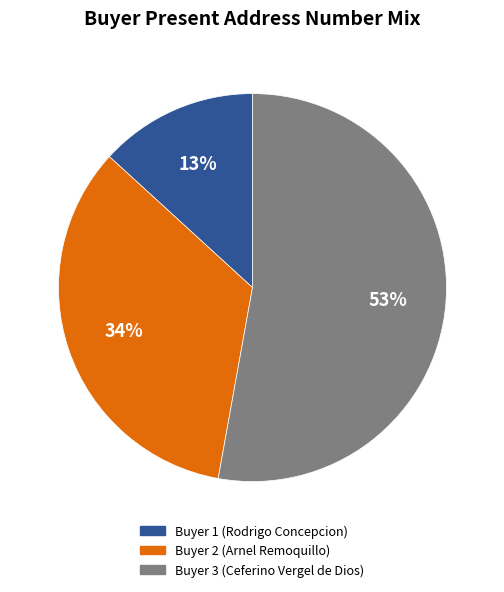

What is the ratio of the value at Buyer 2 (Arnel Remoquillo) to the value at Buyer 3 (Ceferino Vergel de Dios)?

0.6